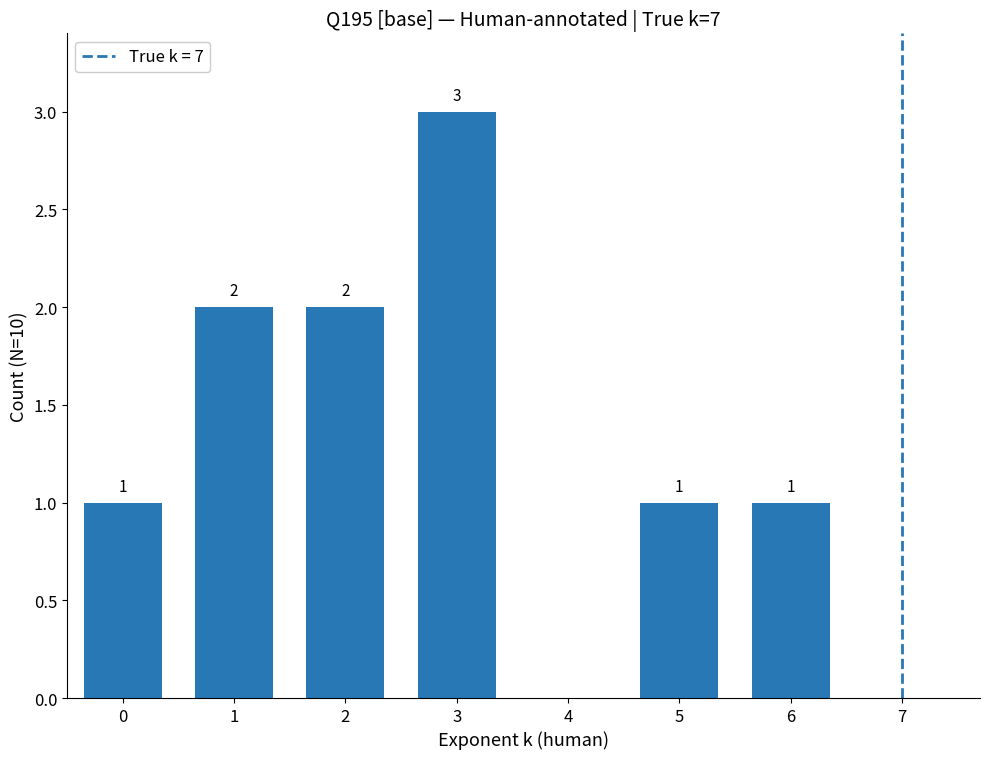

How many values are between 1 and 2?

5